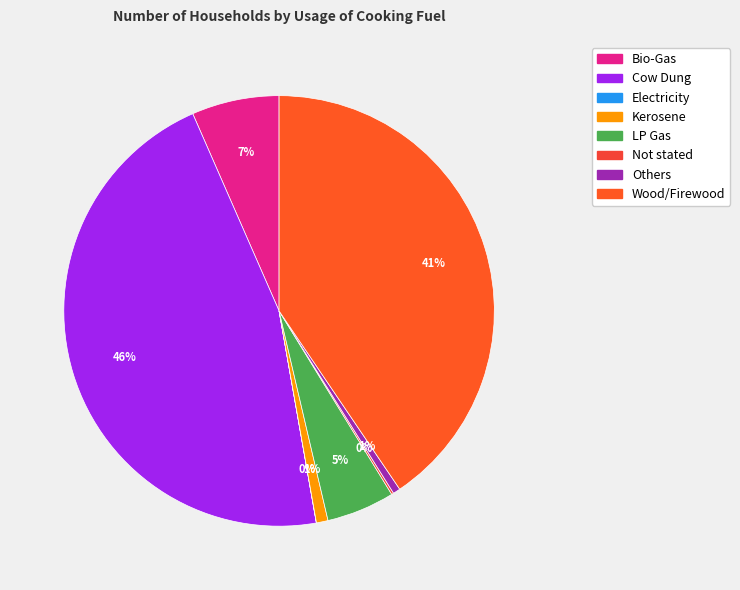

To the nearest percent, what is the average slice percentage?

12%